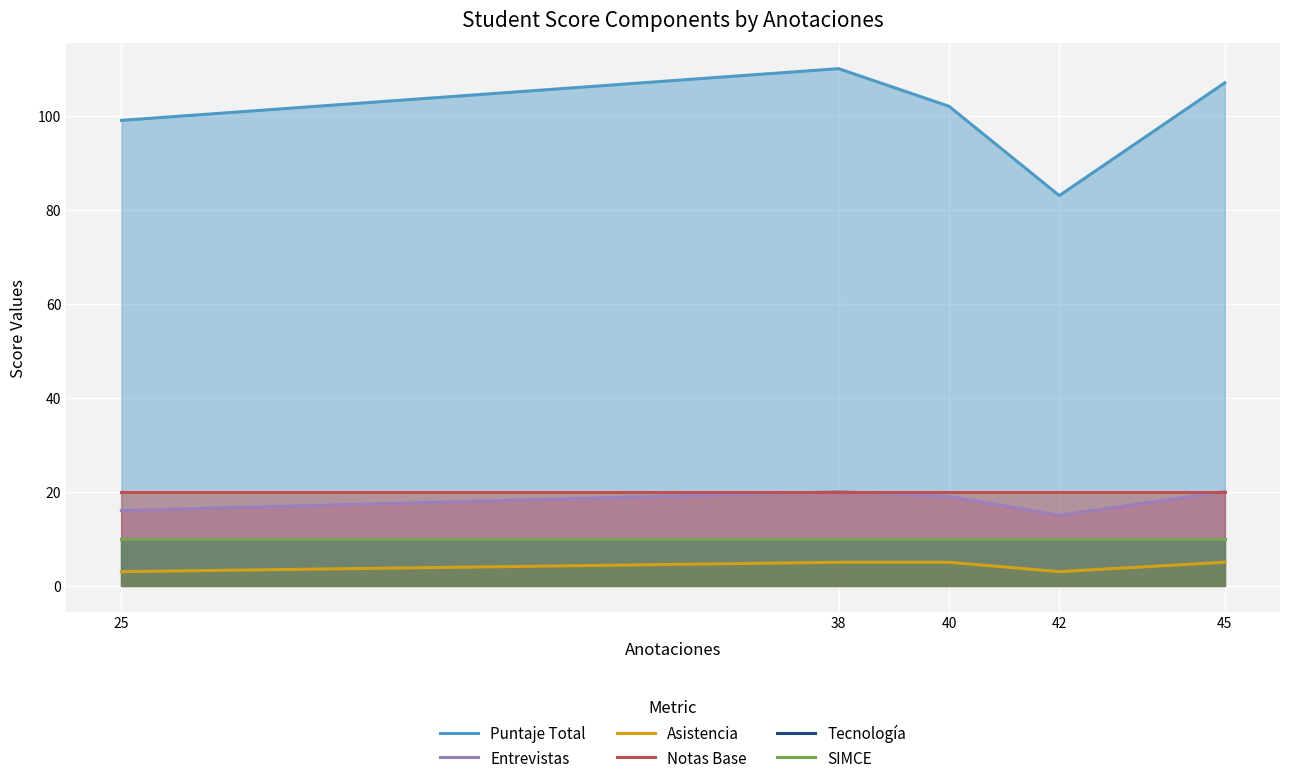

What are all the series names shown in the legend?

Puntaje Total, Entrevistas, Asistencia, Notas Base, Tecnología, SIMCE